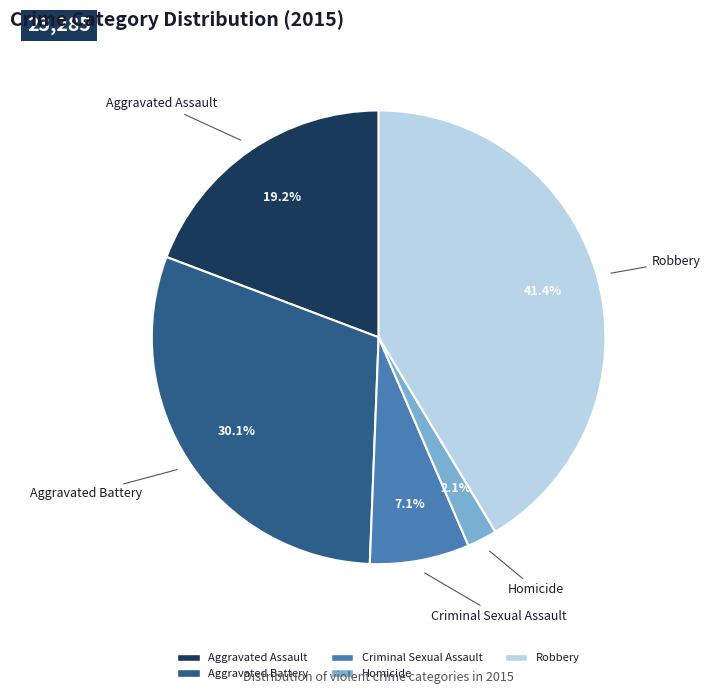

Is there a majority slice in this chart?

No